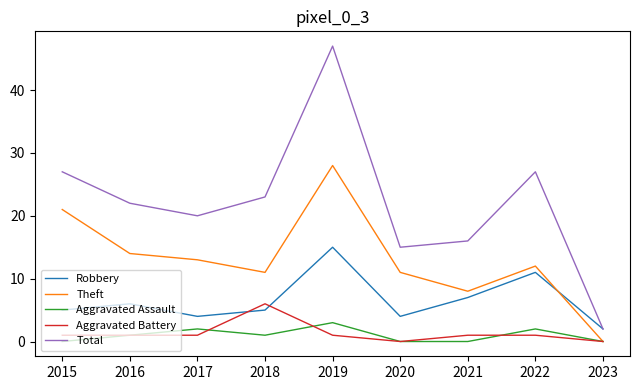

What is the greatest value displayed?

47